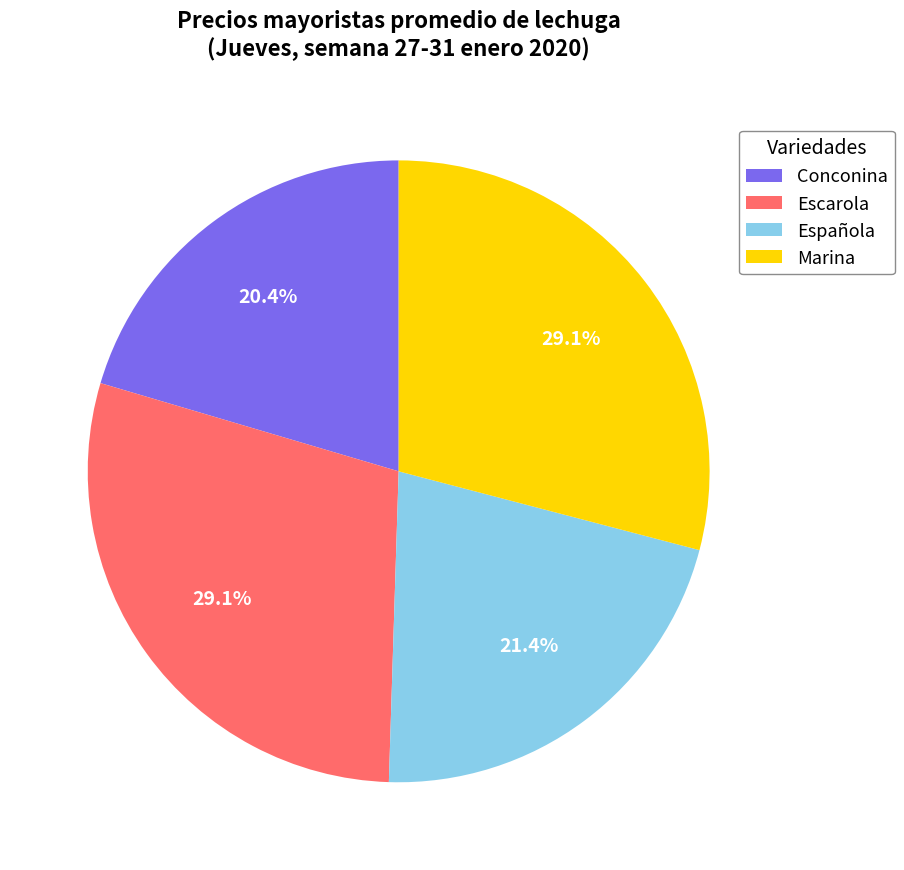

Count the number of slices in the pie.

4